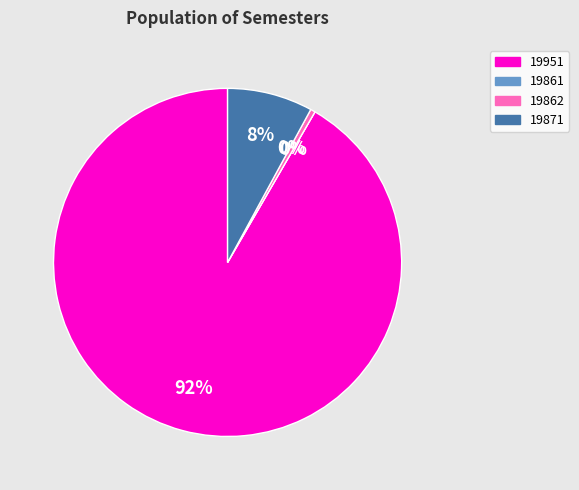

What is the change in value from 19862 to 19871?

+17